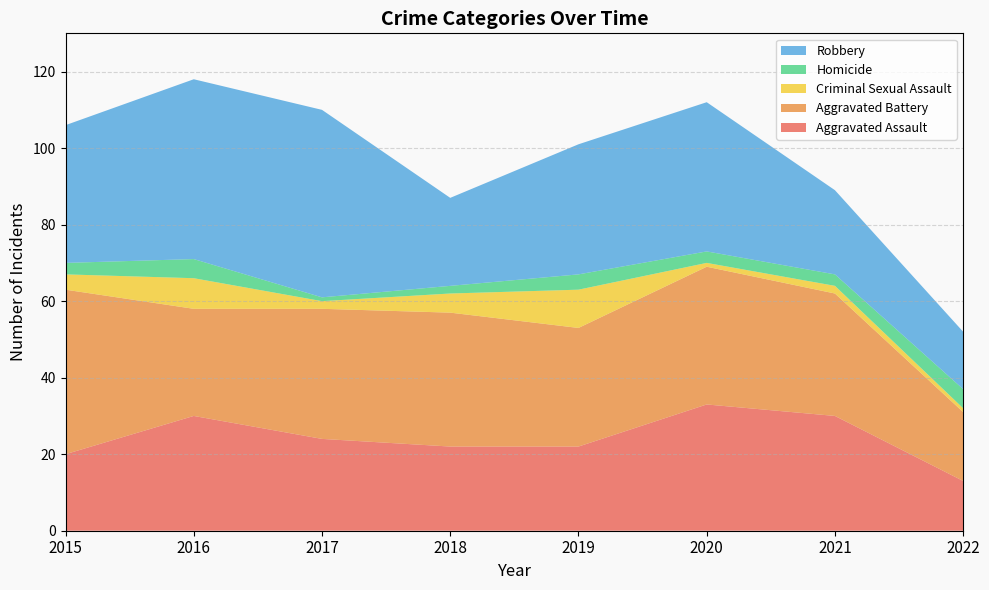

Reading left to right, transcribe all the data shown in this chart.

Aggravated Assault: 20	30	24	22	22	33	30	13
Aggravated Battery: 43	28	34	35	31	36	32	18
Criminal Sexual Assault: 4	8	2	5	10	1	2	1
Homicide: 3	5	1	2	4	3	3	5
Robbery: 36	47	49	23	34	39	22	15